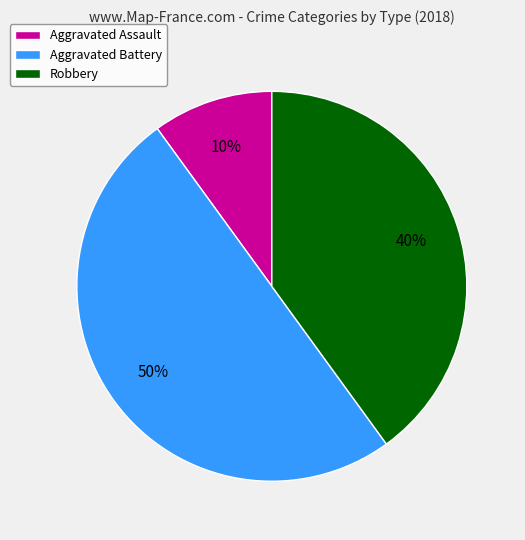

To the nearest percent, what percentage of the pie is Robbery?

40%